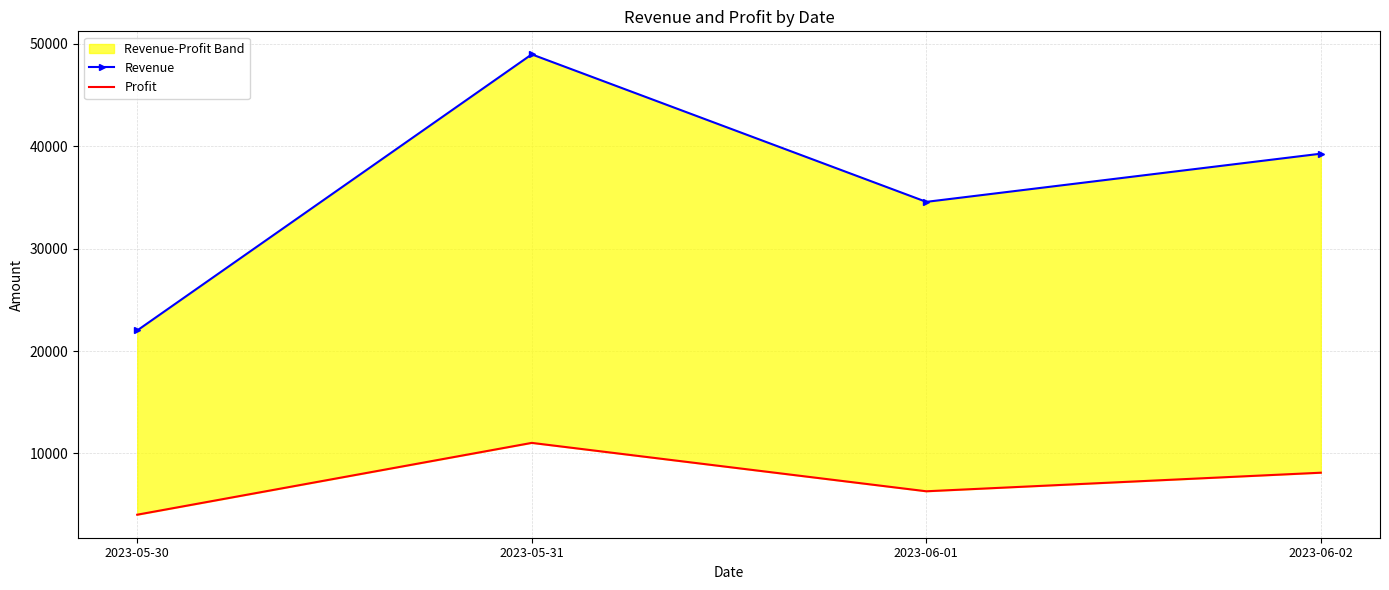

True or false: Profit has a value of 11034.0 at 2023-05-31.

True